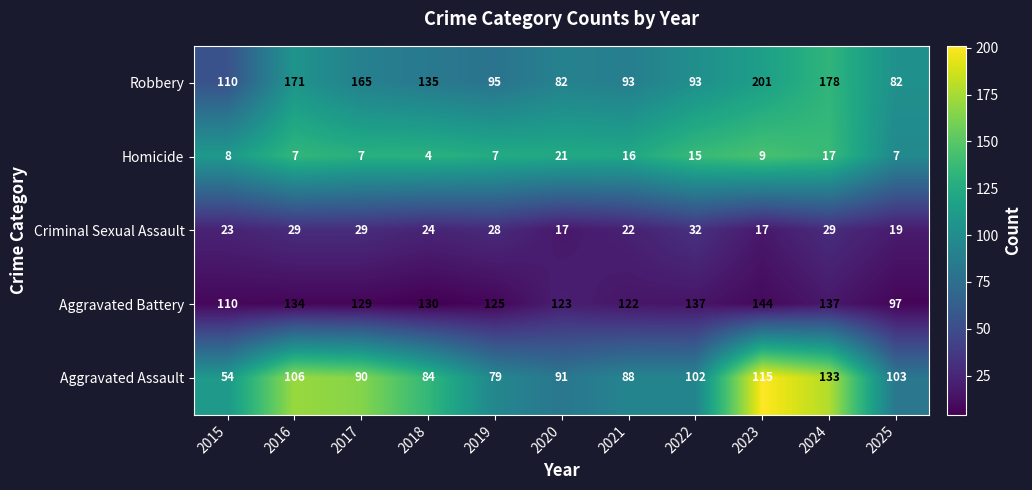

At which category does the chart reach its peak across all series?

2023